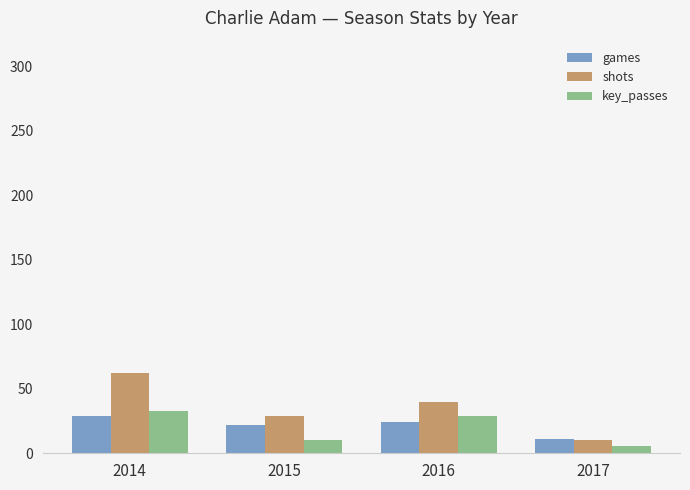

What is the total value across all series at 2015?

61